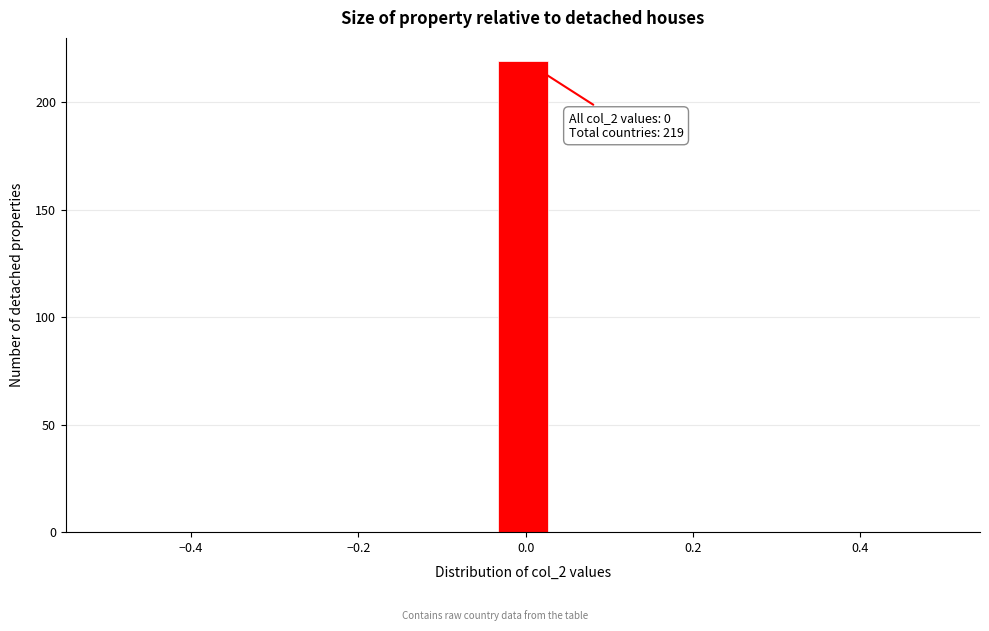

Around what value on the x-axis is the tallest bar? Give the approximate position of its centre, as read against the axis.

0.00